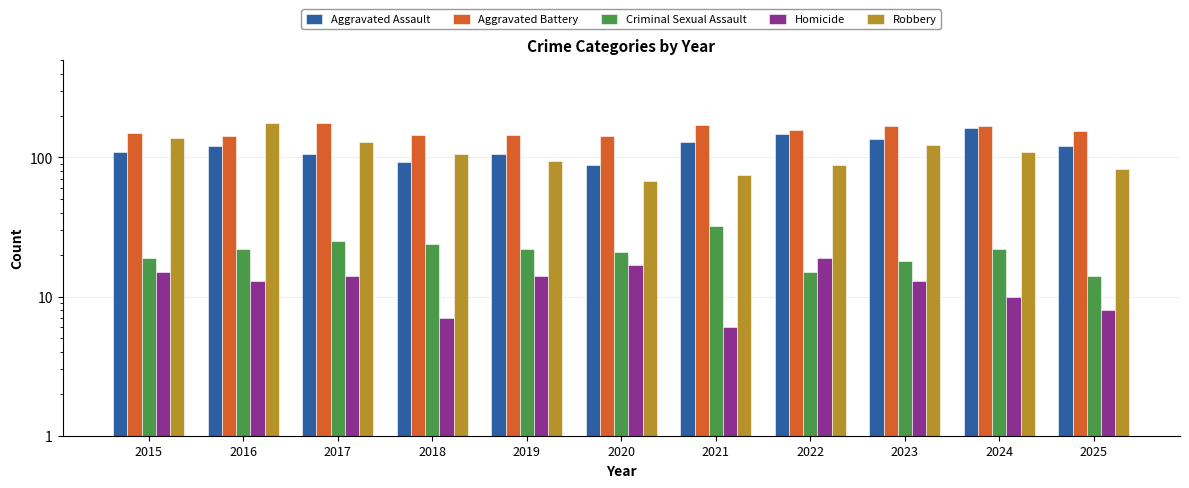

What is the sum of all Aggravated Assault values?

1319